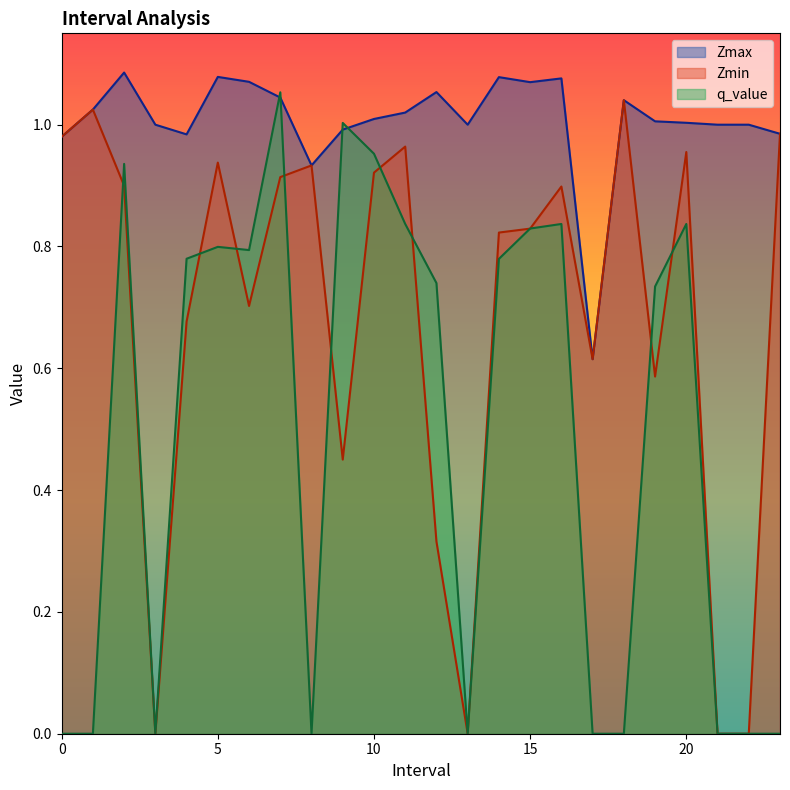

Where is the first local minimum for Zmin?

3.0